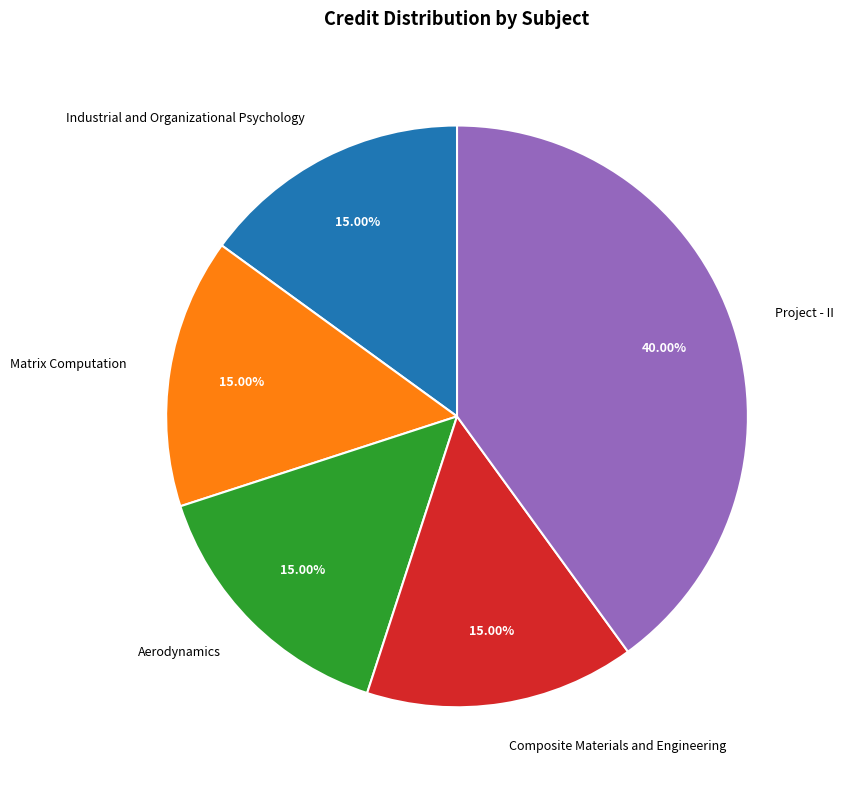

Approximately how many times larger is the value at Matrix Computation compared to Composite Materials and Engineering?

1.0